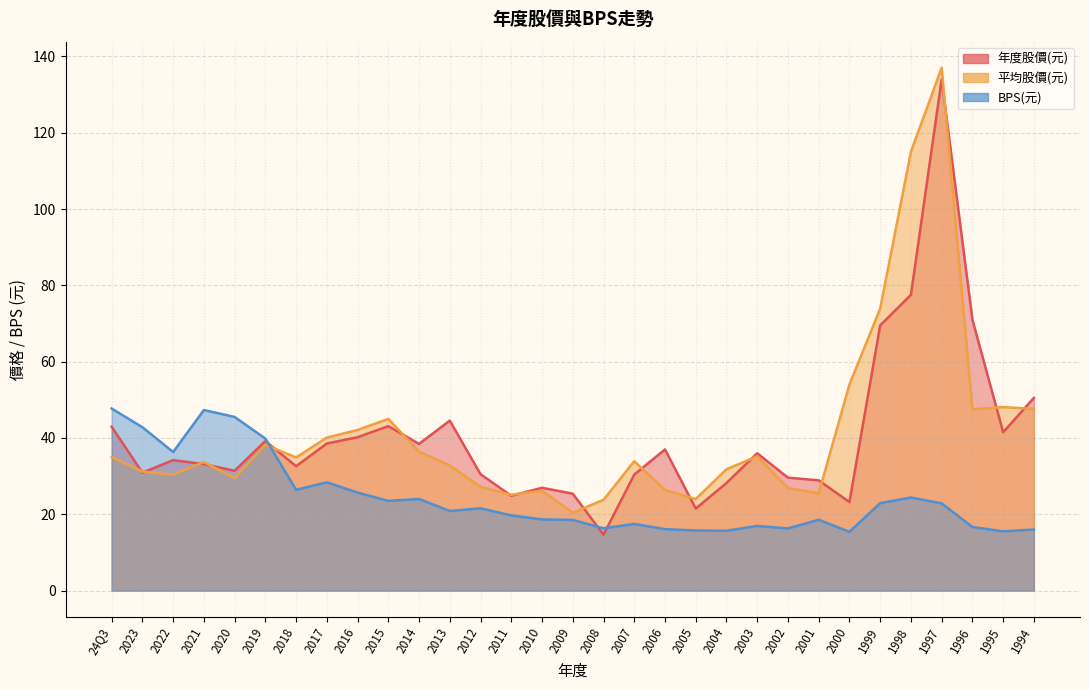

What is the sum of the 平均股價 values at 2005 and 2007?

57.9